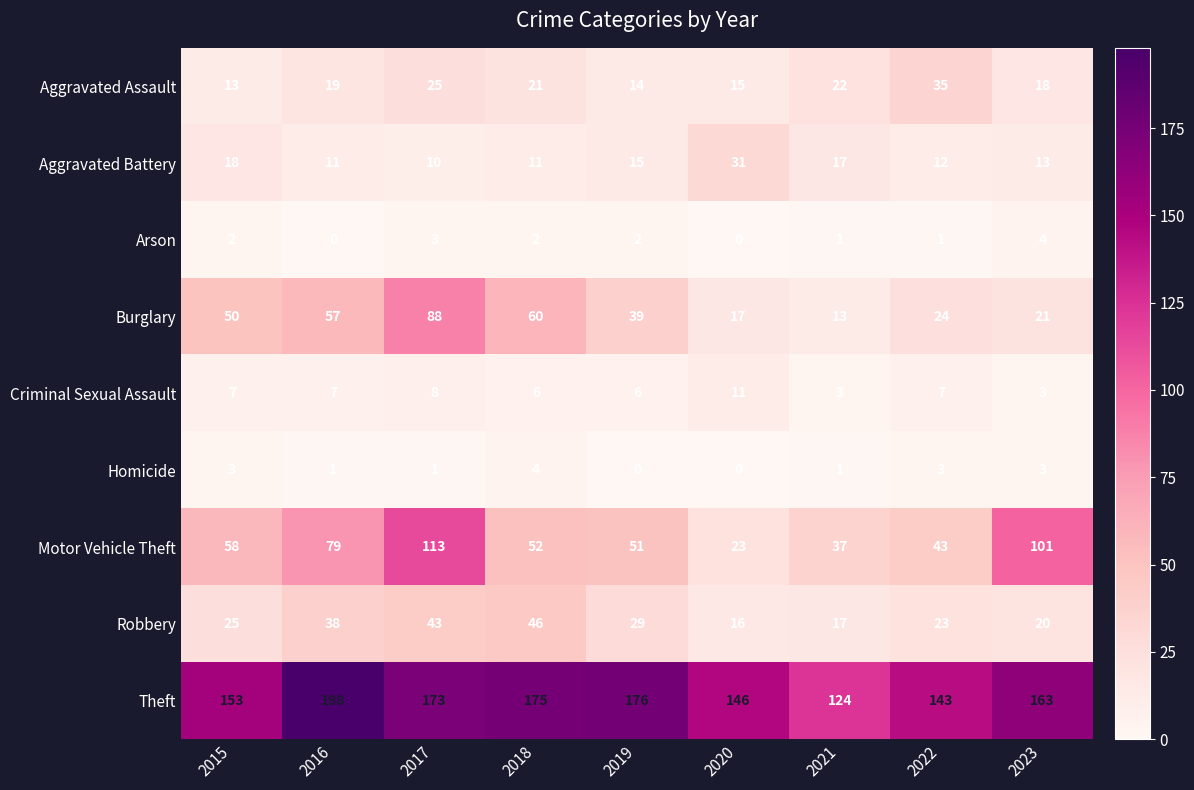

The Burglary series shows 8 at 2022. True or false?

False